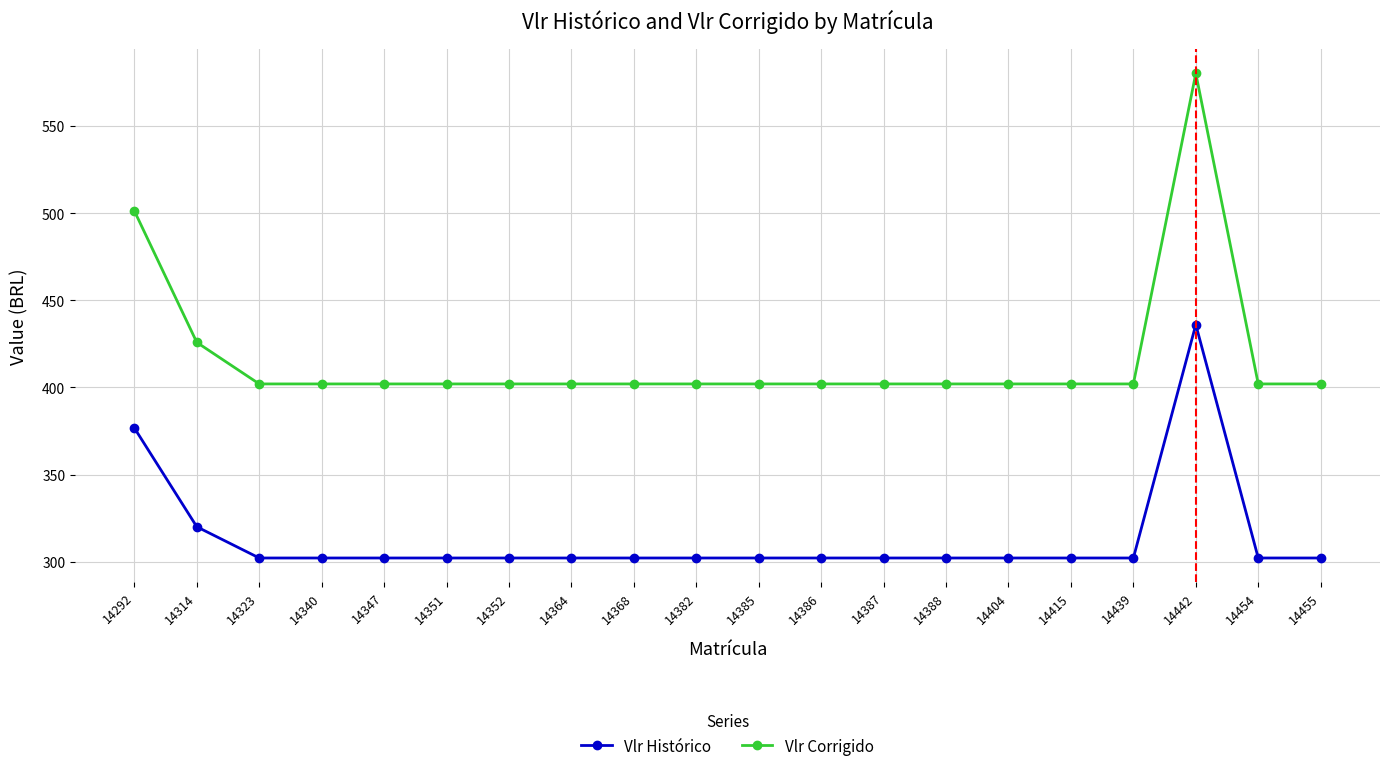

What value does the Vlr Histórico series have at 14347?

302.1